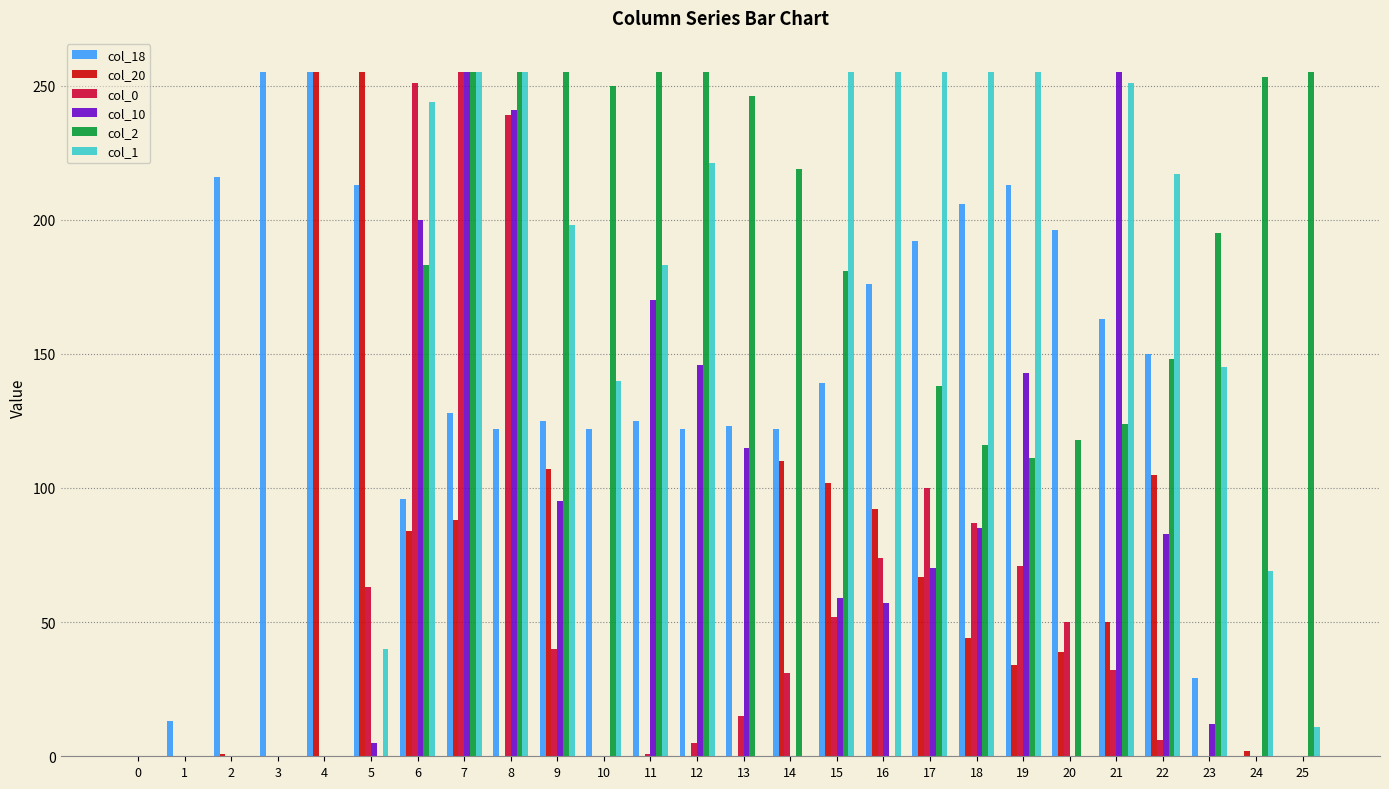

Which series has the largest total across all categories?

col_2